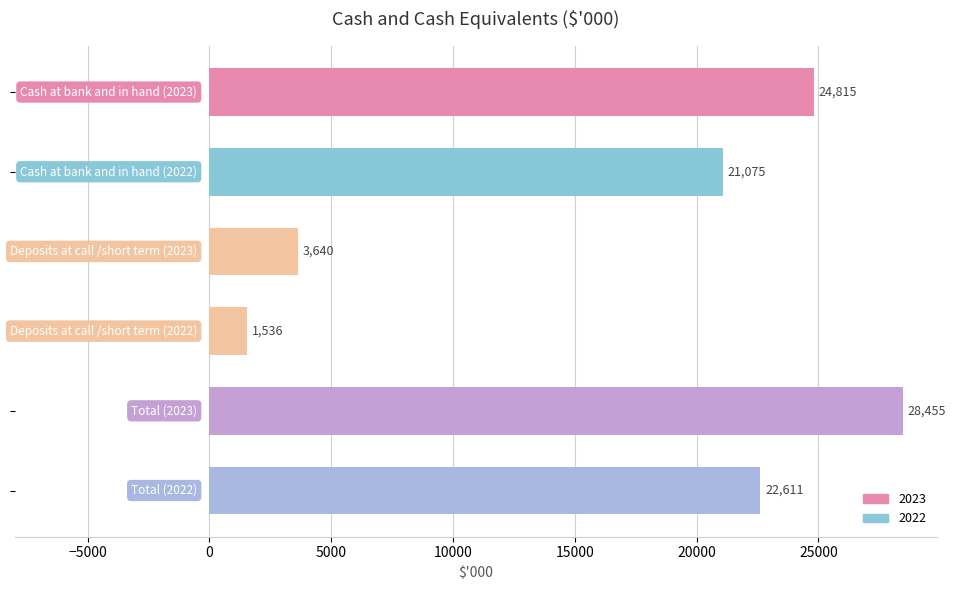

How many data points does each series have?

6